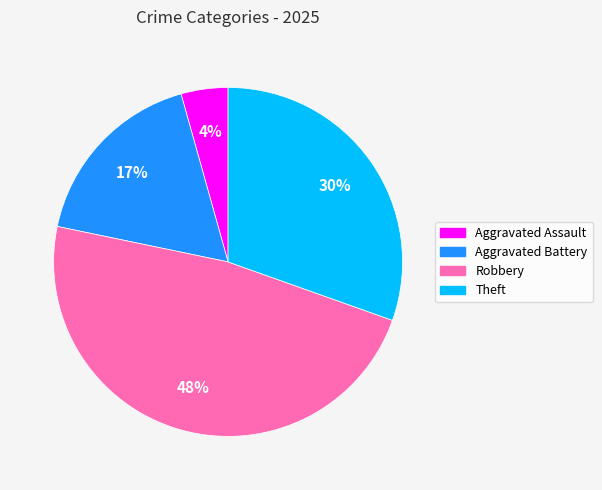

Between Robbery and Aggravated Battery, which is larger?

Robbery